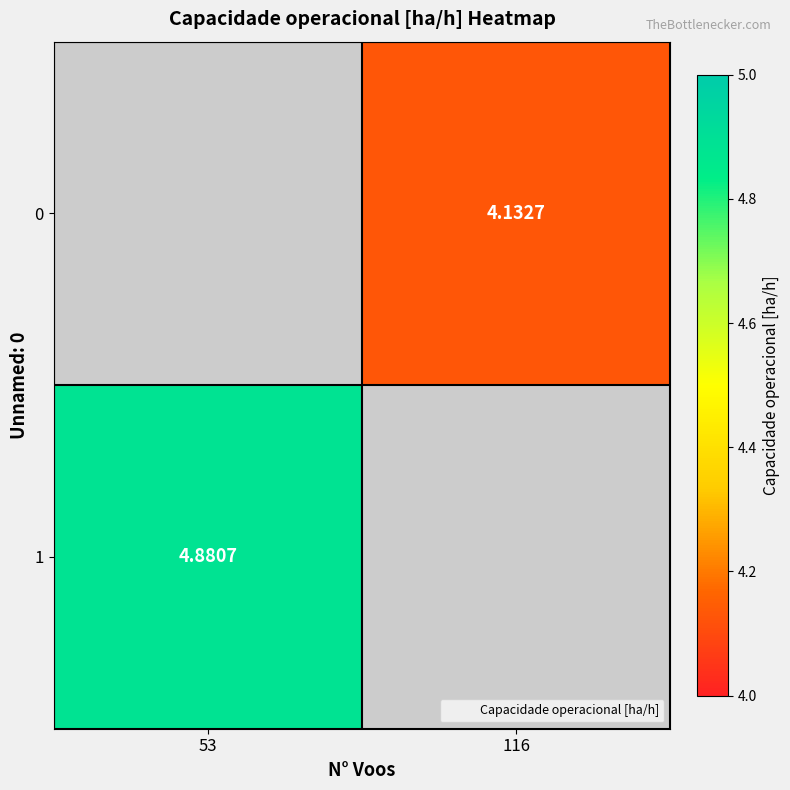

List the series in order of their peak value, lowest first.

0, 1